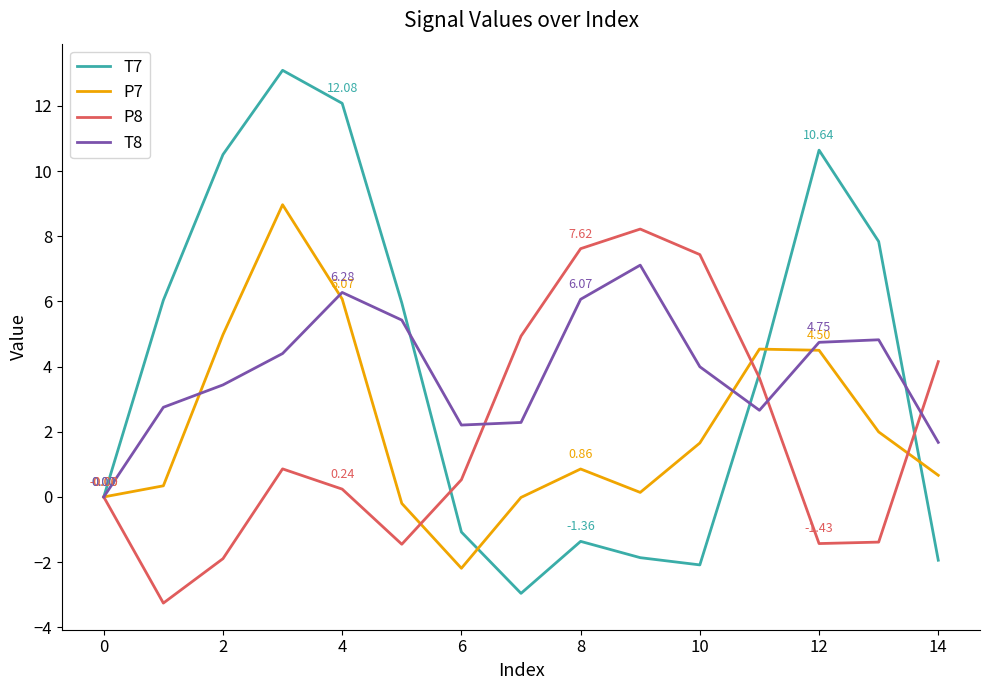

What are all the series names shown in the legend?

T7, P7, P8, T8